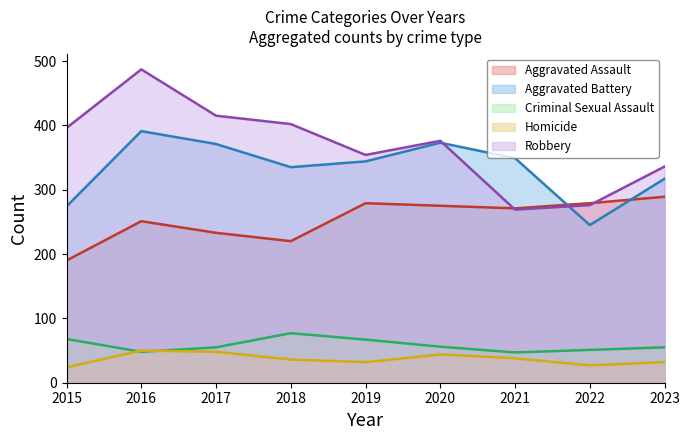

True or false: Aggravated Assault and Homicide intersect in this chart.

False